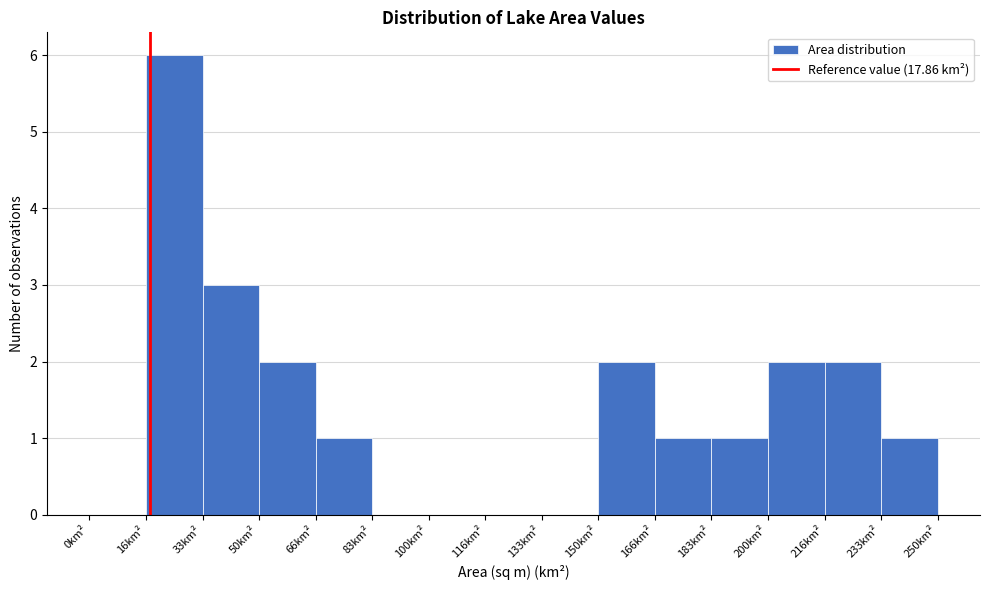

How tall is the bar that spans 184 to 200 on the x-axis? Neither the bar edges nor the heights are printed on the chart, so give them approximately, as read against the axes.

1